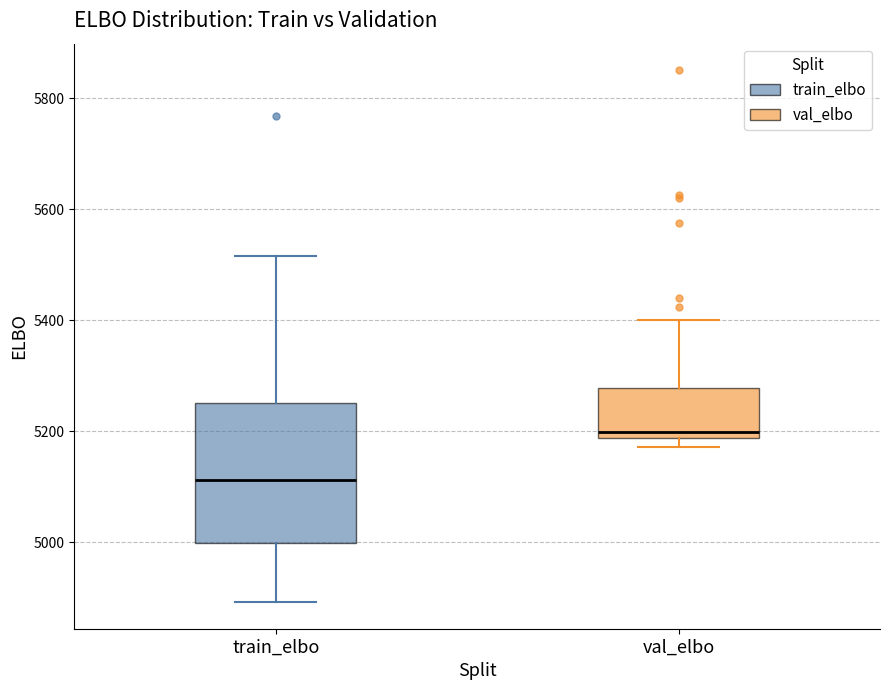

Which box has the highest median line?

val_elbo